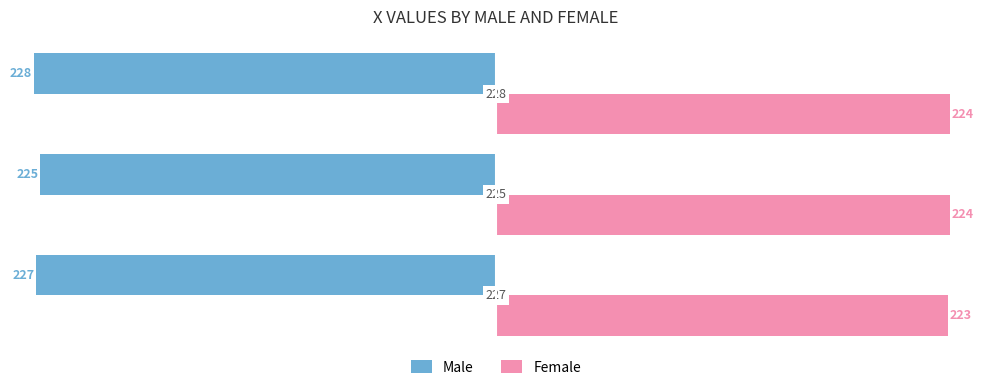

Which series has the widest spread of values?

Male